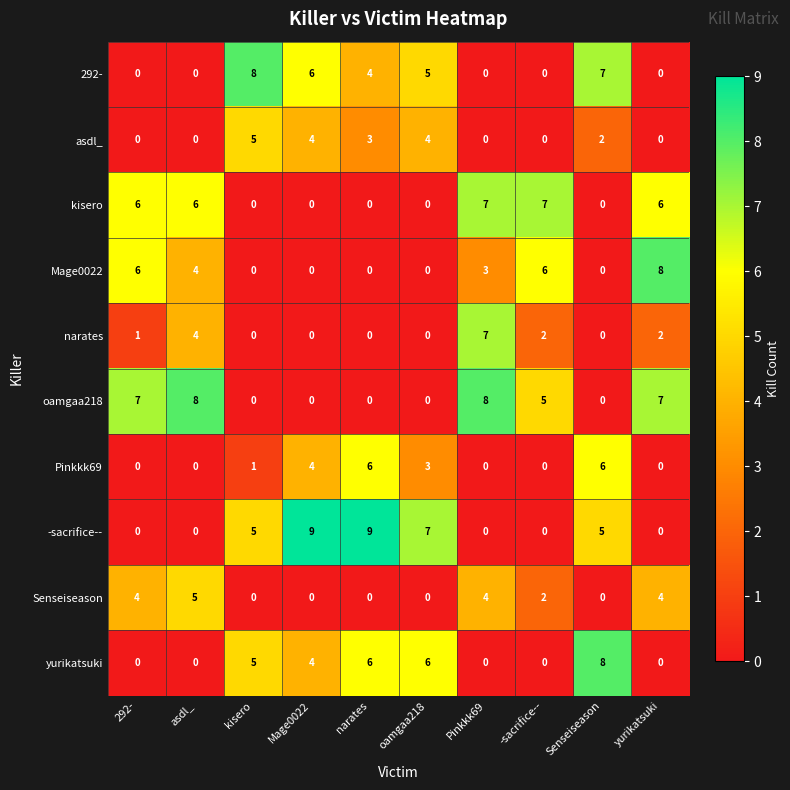

Which series has the widest spread of values?

-sacrifice--